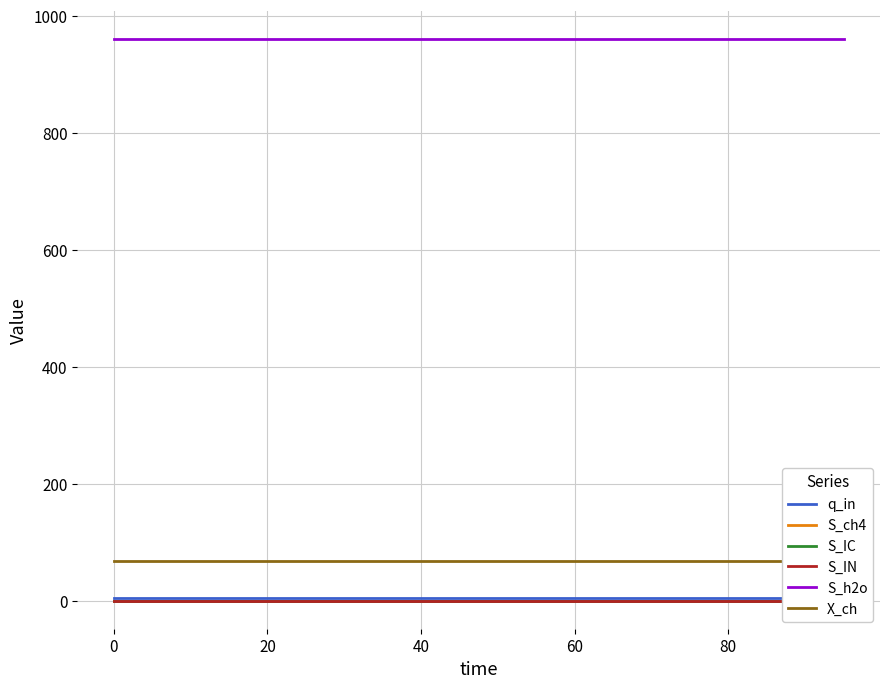

Does the chart have visible grid lines?

Yes